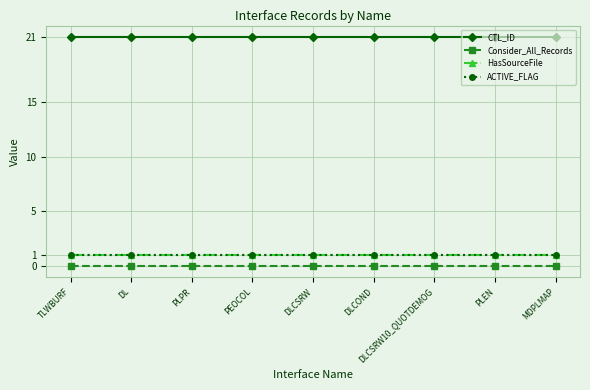

What is the difference between the highest and lowest values at DLCOND?

21